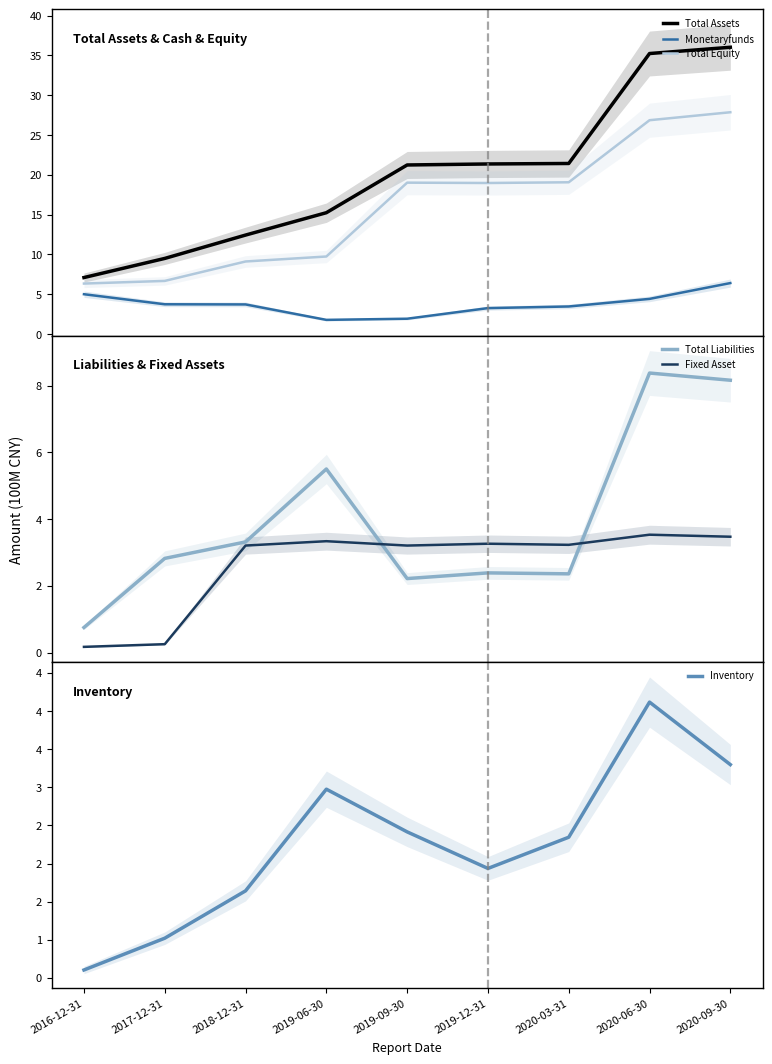

List the series in order of their peak value, lowest first.

Fixed Asset, Inventory, Monetaryfunds, Total Liabilities, Total Equity, Total Assets